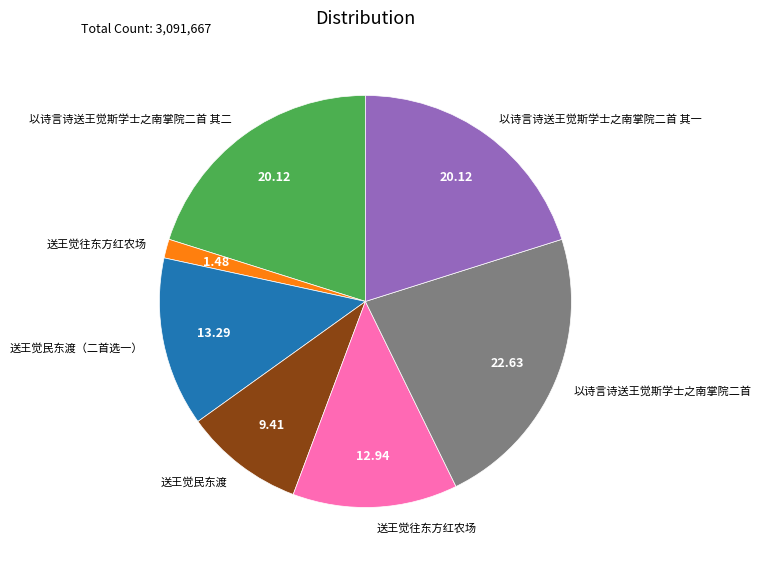

Is there any slice that represents more than half of the pie?

No